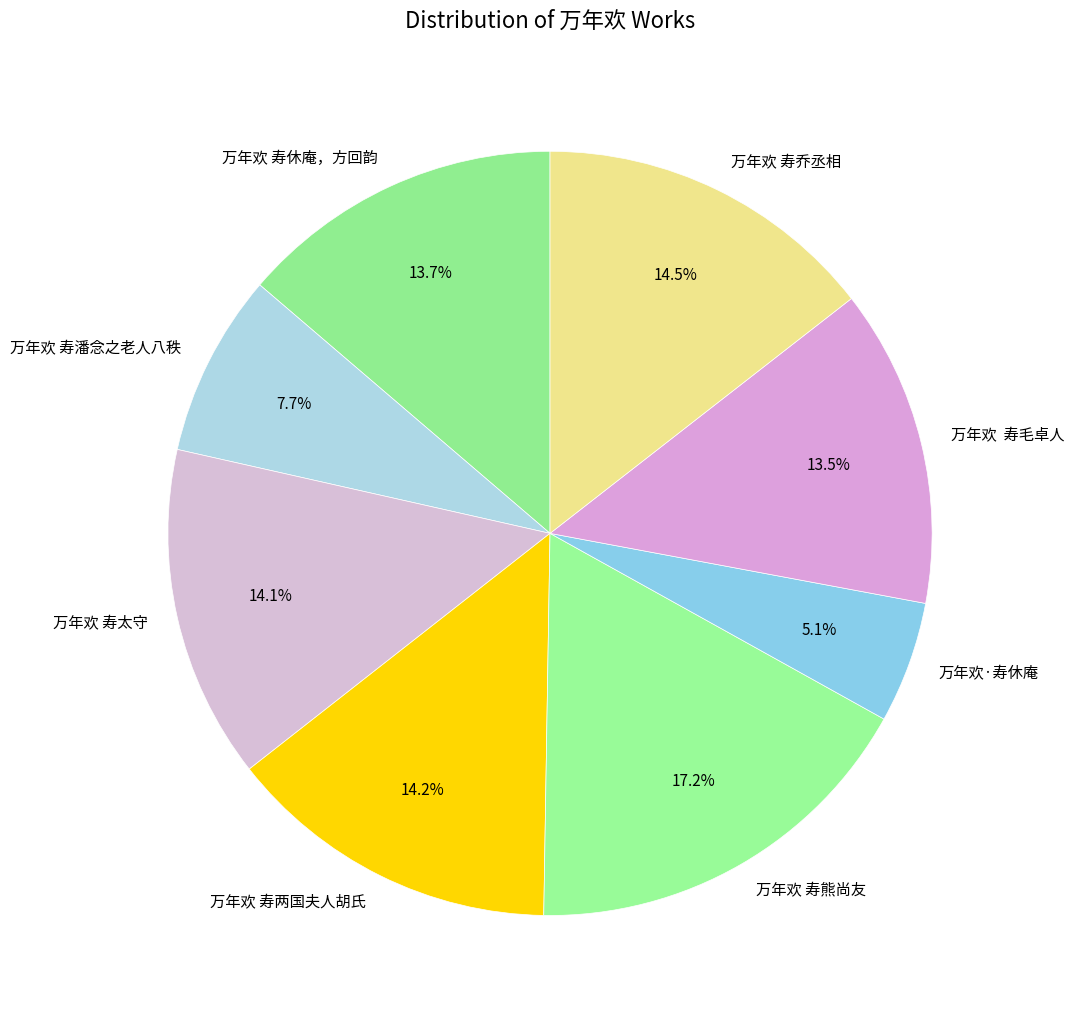

Do 万年欢 寿熊尚友 and 万年欢 寿休庵，方回韵 together represent more than half of the pie?

No